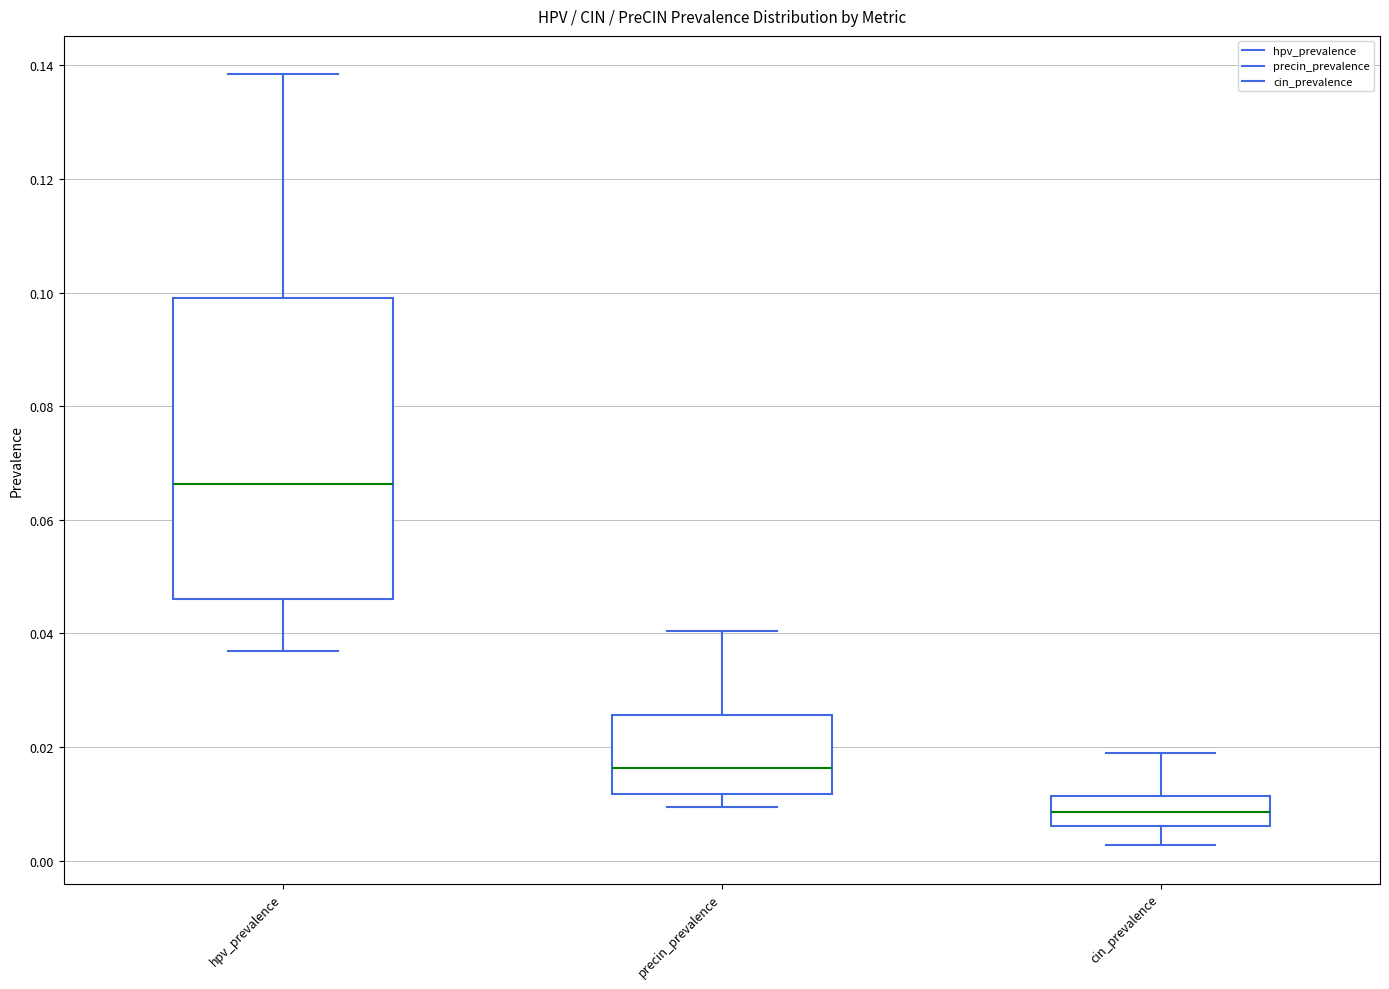

Which box's median line is the highest?

hpv_prevalence